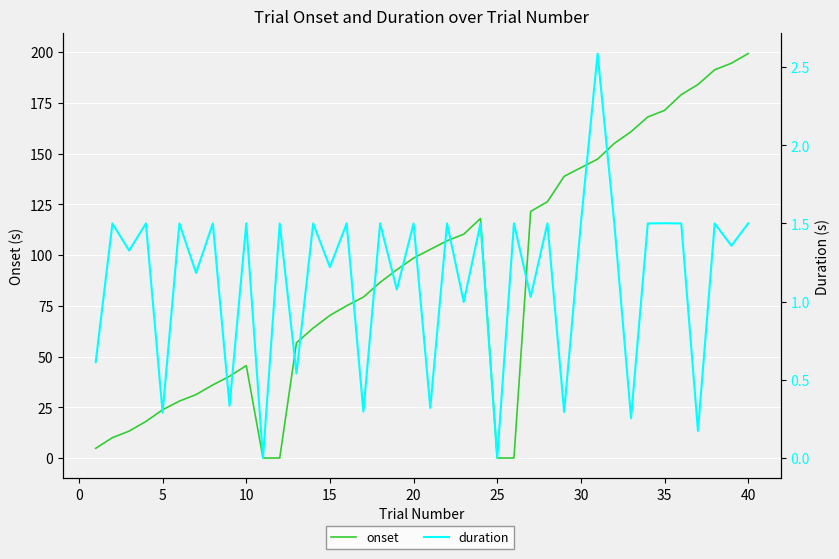

How many positive values does the duration series have?

38